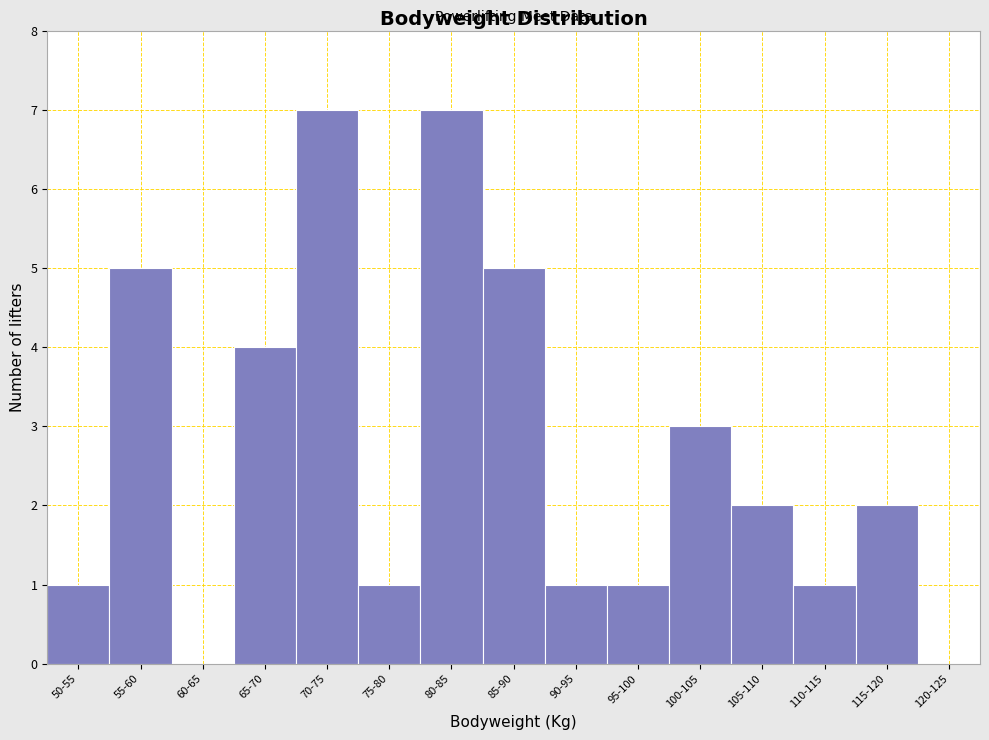

Reading right to left, transcribe all the data shown in this chart.

120-125=0	115-120=2	110-115=1	105-110=2	100-105=3	95-100=1	90-95=1	85-90=5	80-85=7	75-80=1	70-75=7	65-70=4	60-65=0	55-60=5	50-55=1